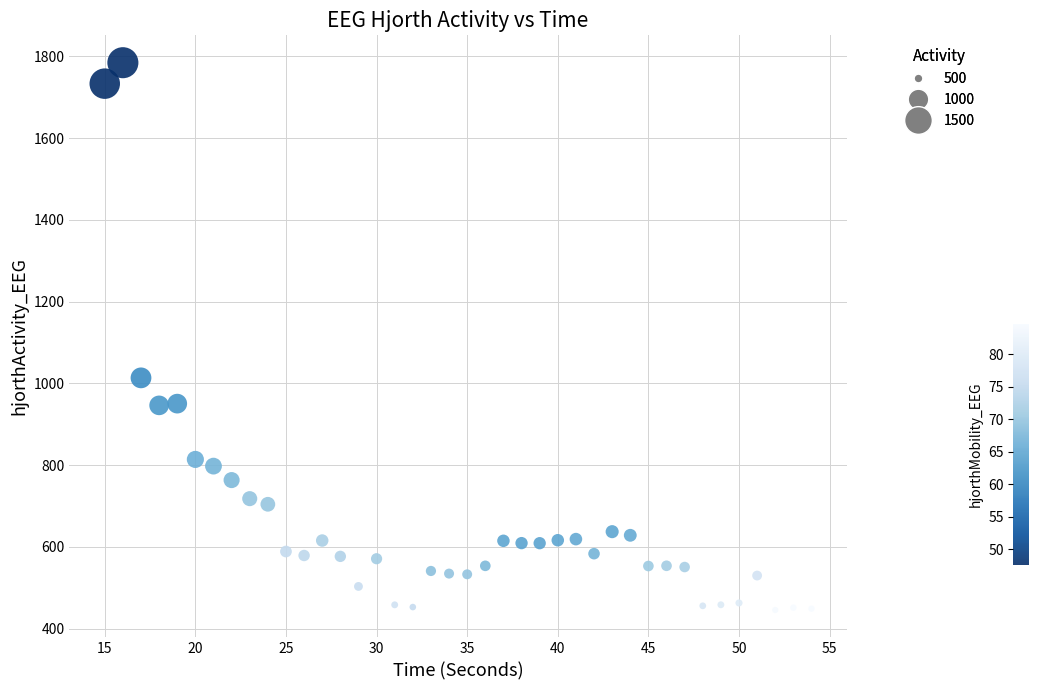

What Y value in the scatter plot is closest to 1115?

1013.6